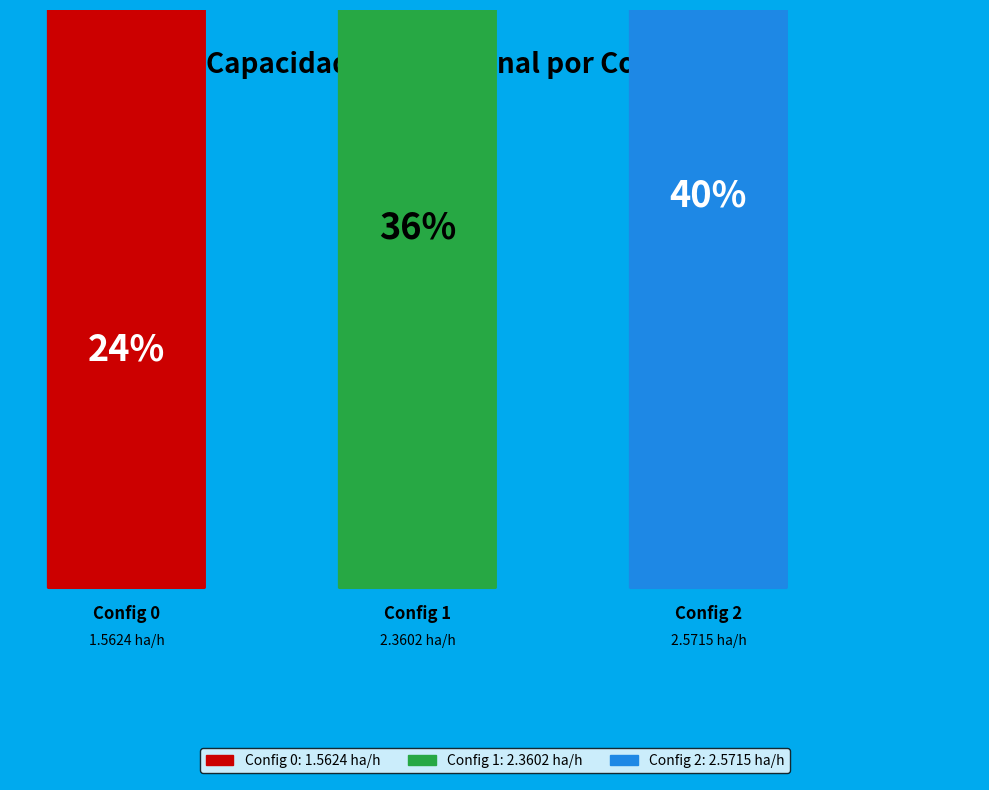

What percentage is the 1 slice, to the nearest percent?

36%